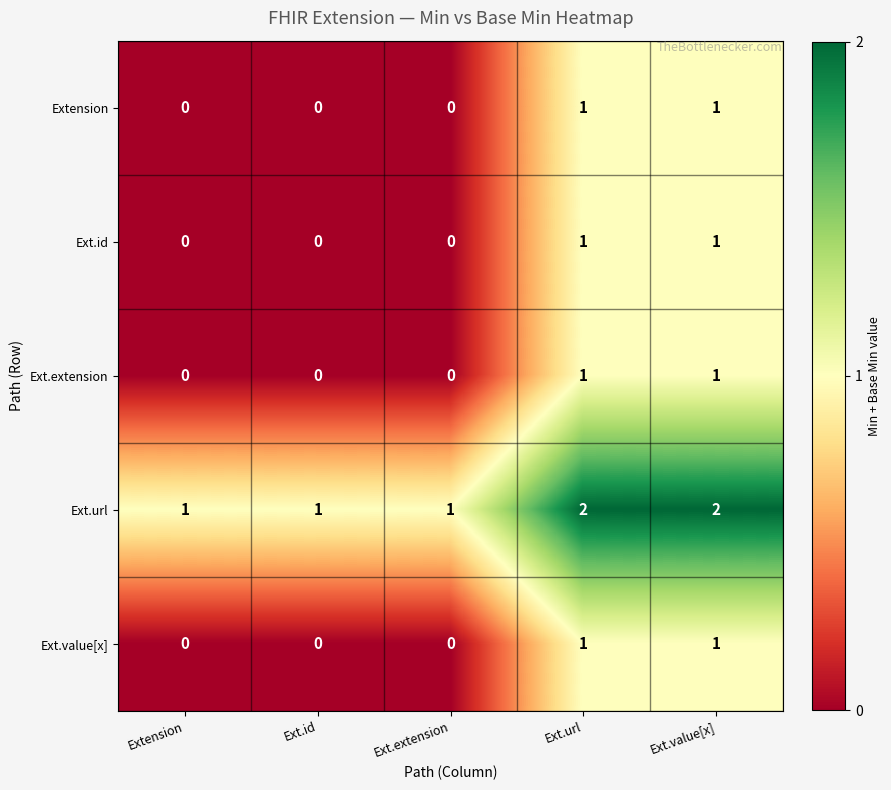

What is the spread (max minus min) of values at Ext.id?

1